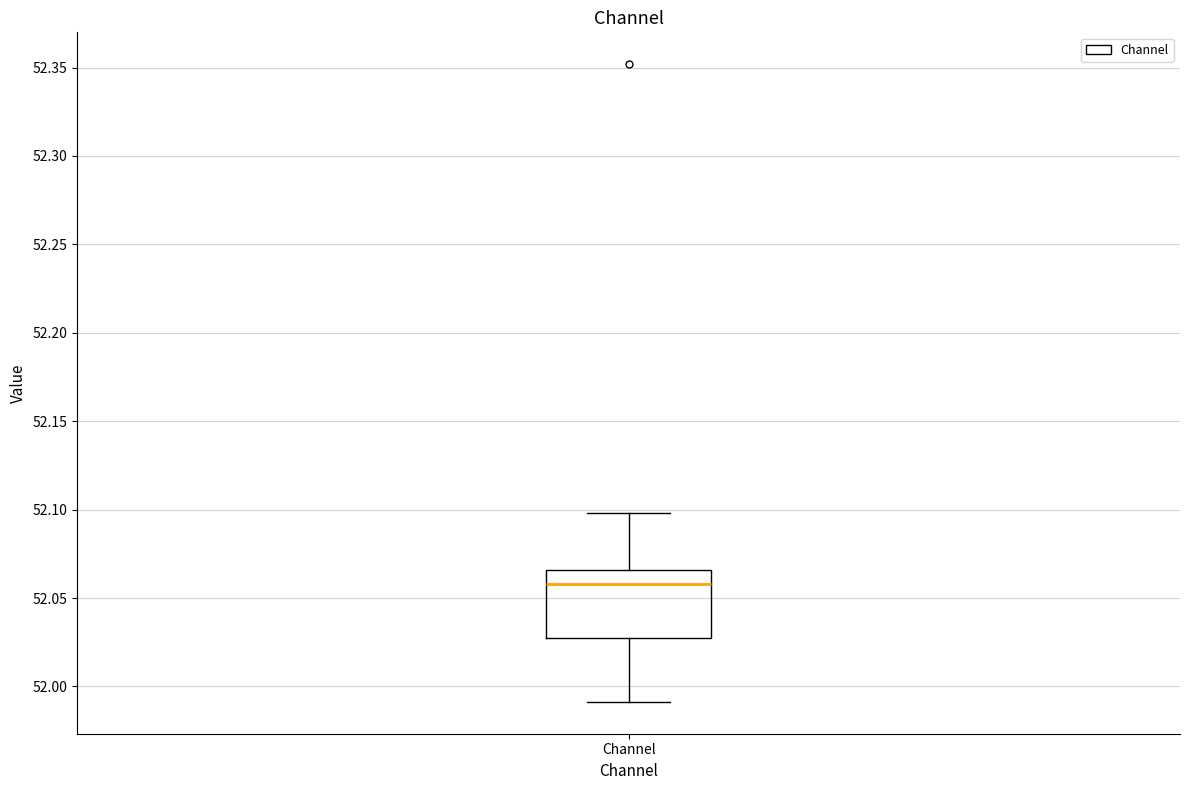

Read this box plot against the y-axis: the position of the median line, the range covered by the box, and the ends of both whiskers. The values are not printed on the chart, so give them approximately, as read against the axis.

median 52.060, box 52.025 to 52.065, whiskers 51.990 to 52.100